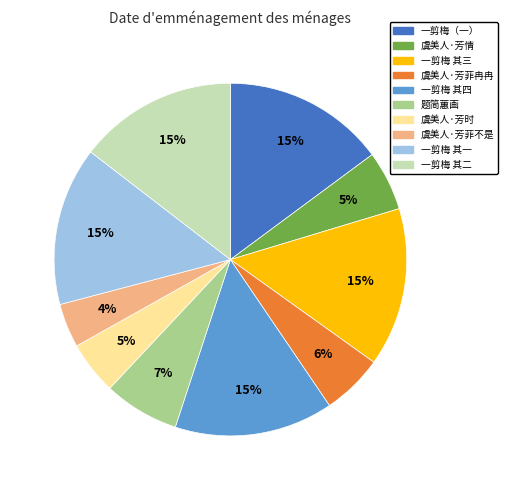

Does any single category account for the majority?

No